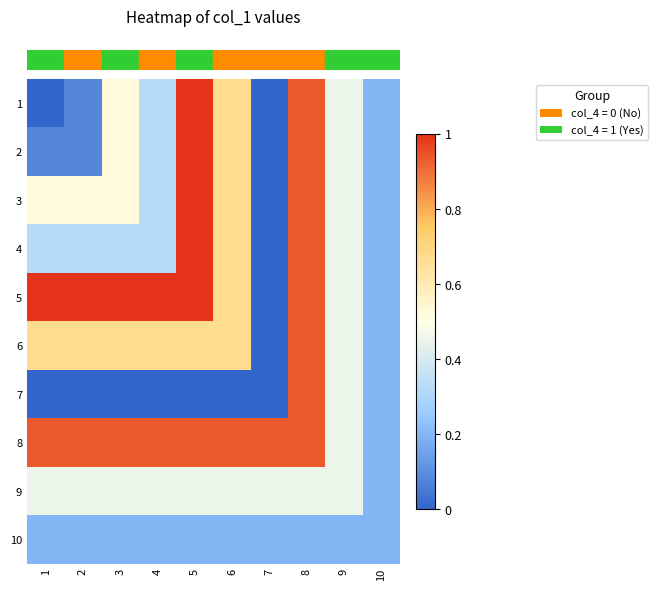

At how many categories does at least one series exceed 0?

10